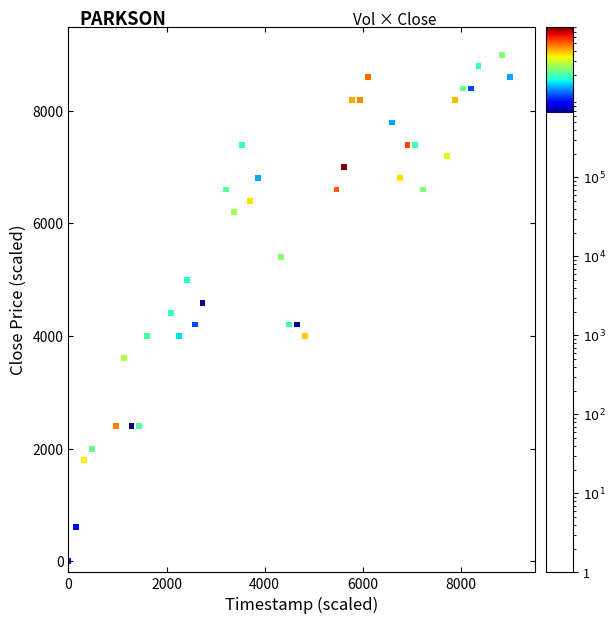

What is the range of X values (max minus min)?

9000.0